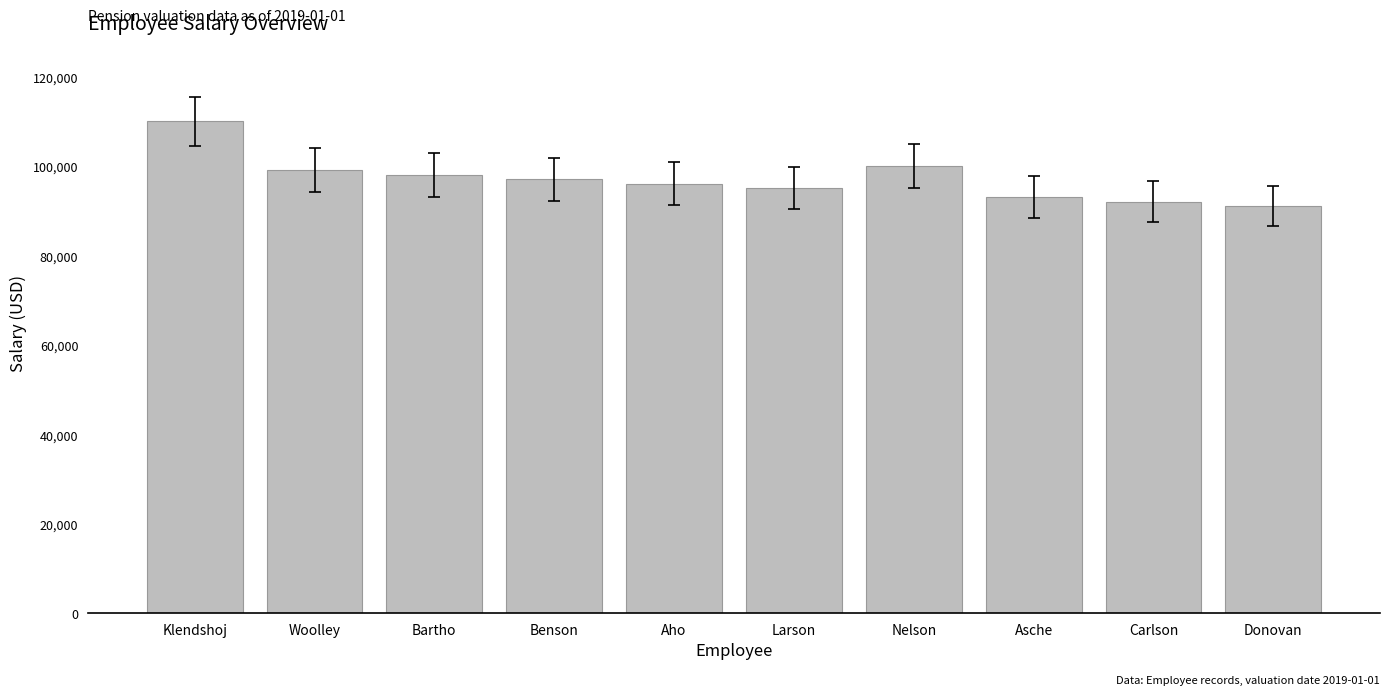

At which category does the chart reach its peak across all series?

Klendshoj